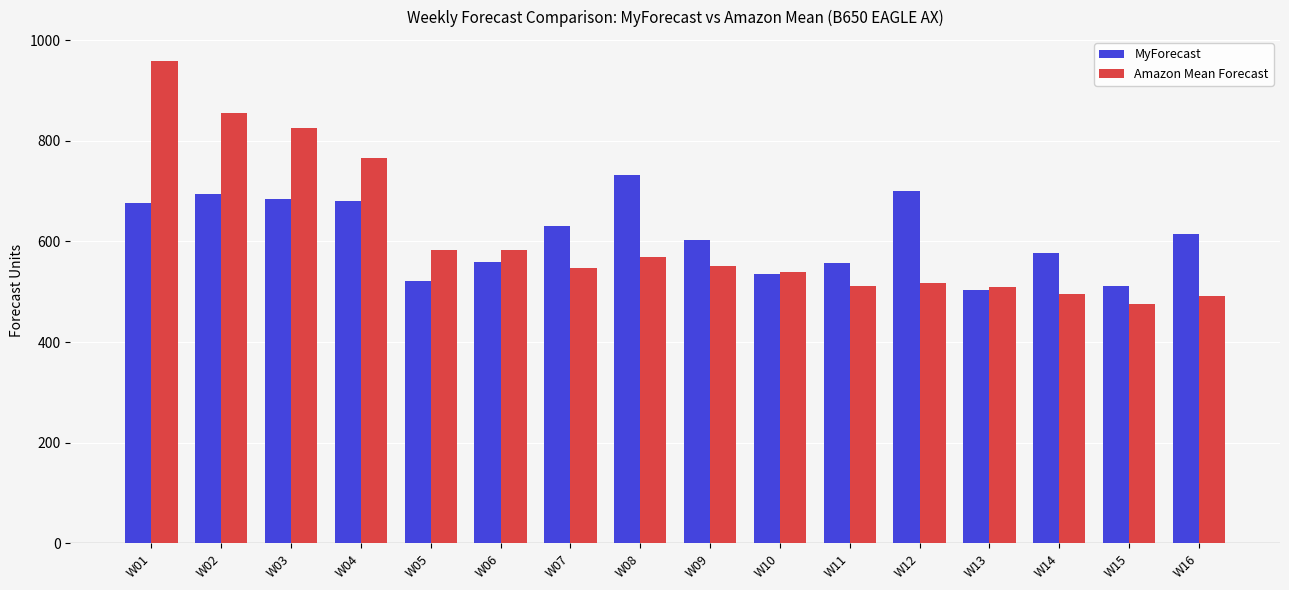

Does the chart contain stacked bars?

No